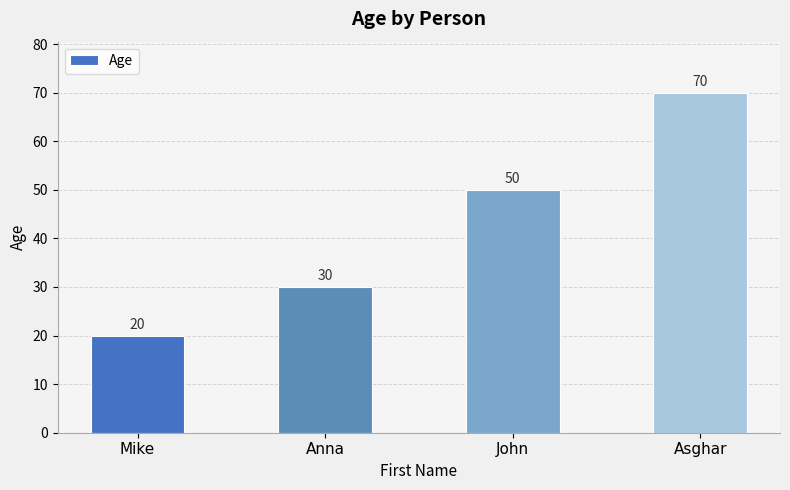

What is the difference between the maximum and minimum values?

50